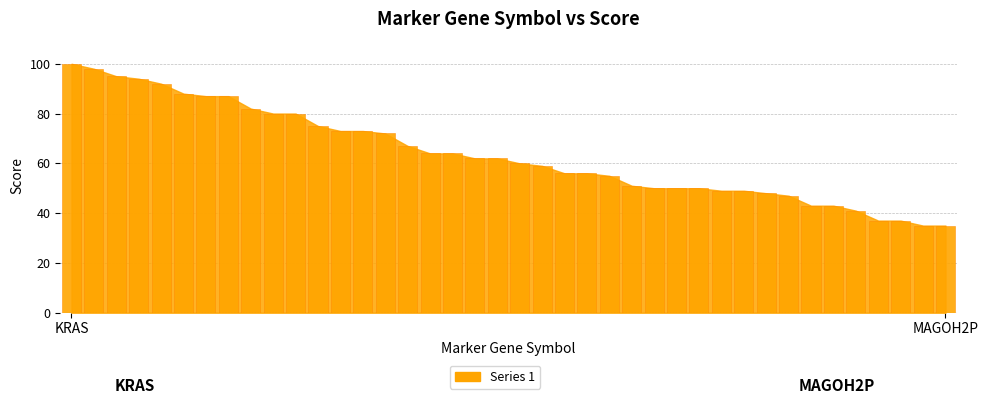

What is the value of the 19th bar from the left?

62